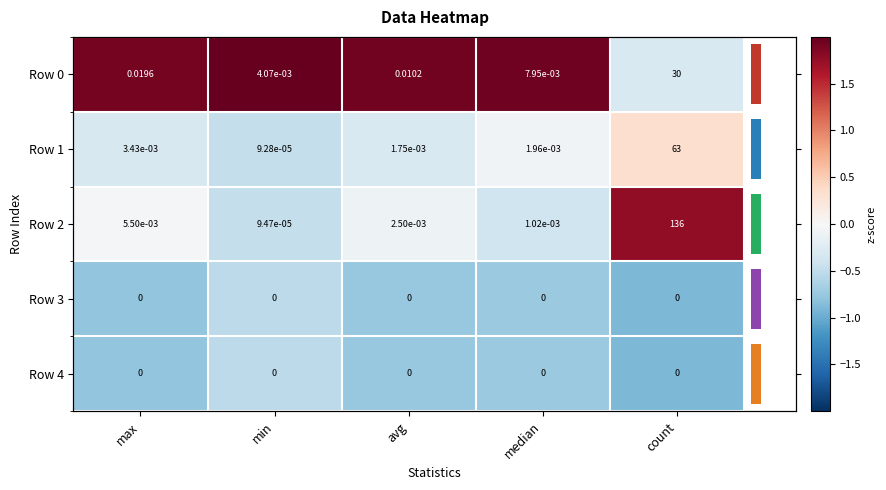

Count the number of categories in the chart.

5